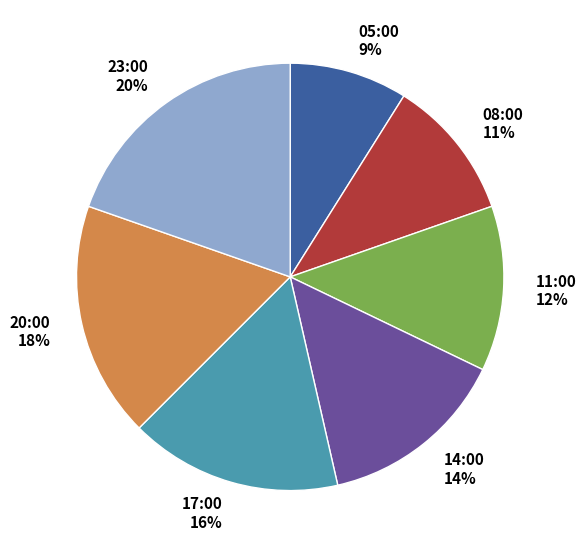

Count the number of slices in the pie.

7